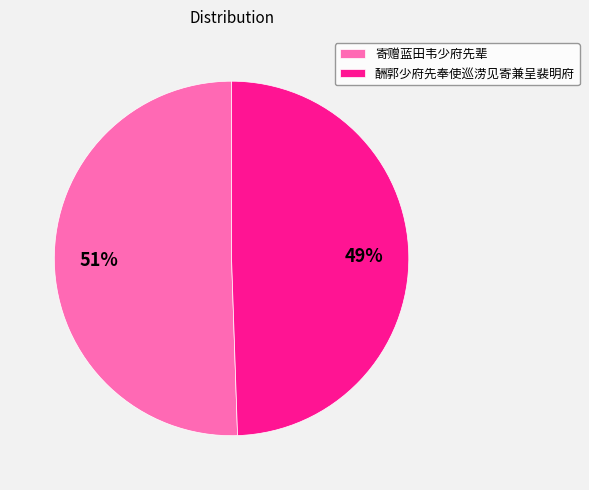

Approximately how many times larger is the value at 酬郭少府先奉使巡涝见寄兼呈裴明府 compared to 寄赠蓝田韦少府先辈?

1.0